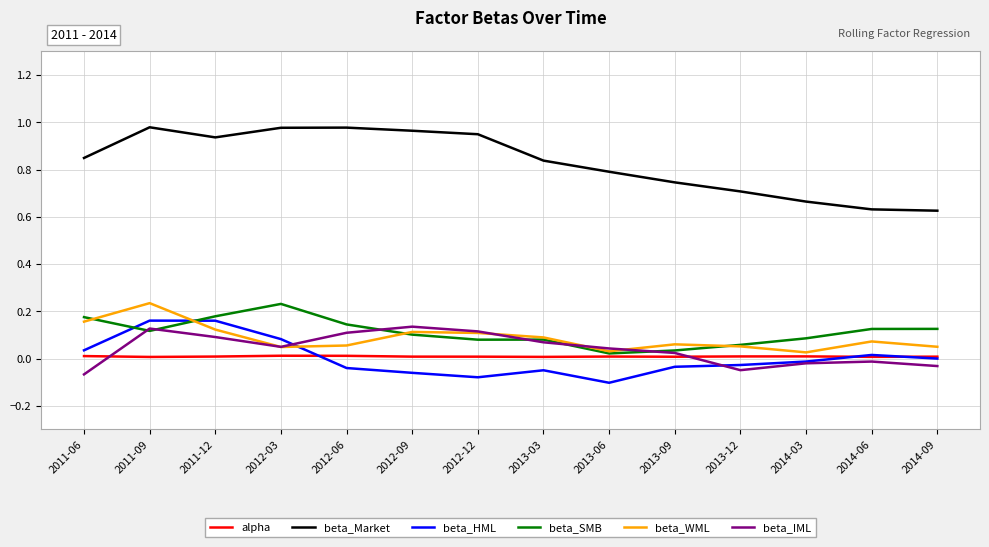

At which category is the sum across all series the highest?

2011-09